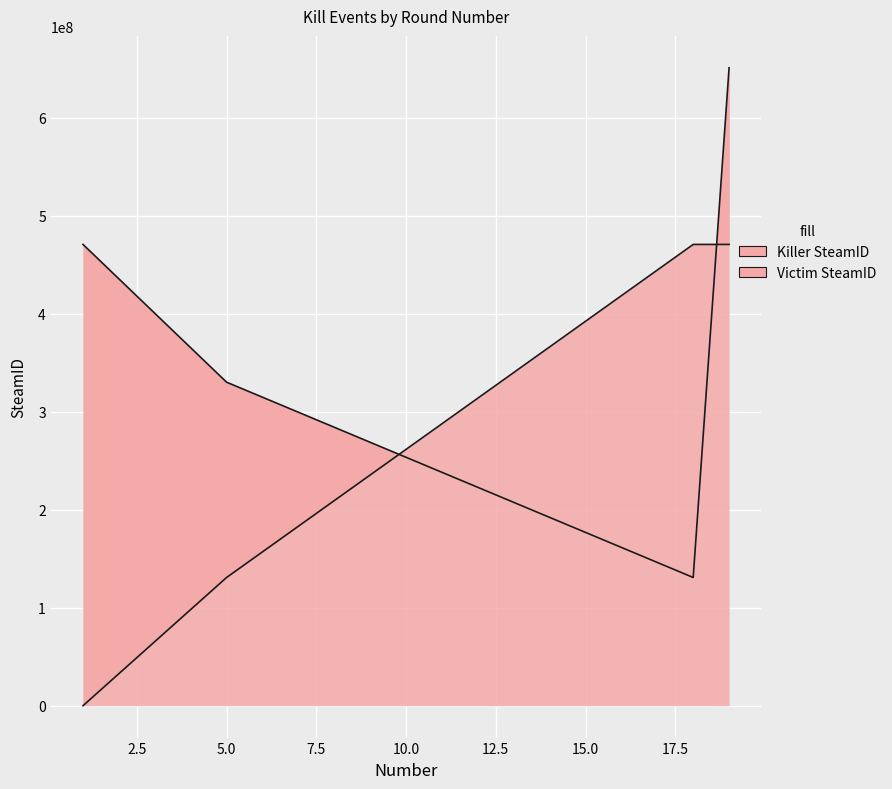

True or false: Victim SteamID has more than 2 interior local peaks.

False